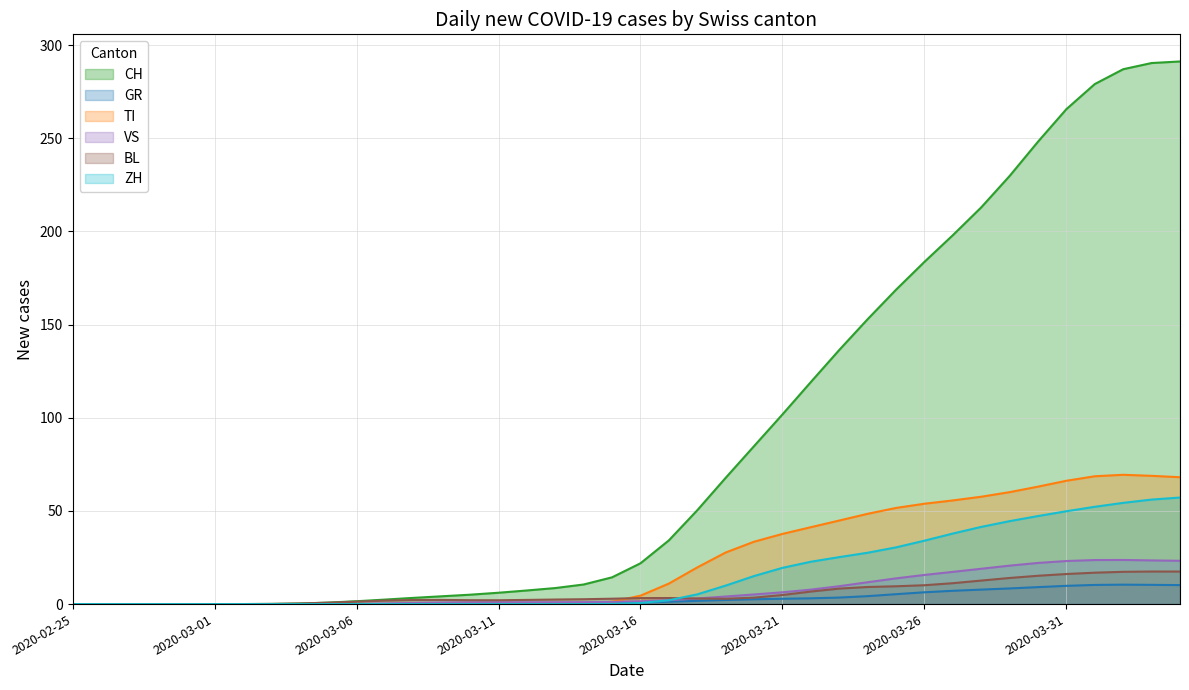

What are all the series names shown in the legend?

CH, GR, TI, VS, BL, ZH